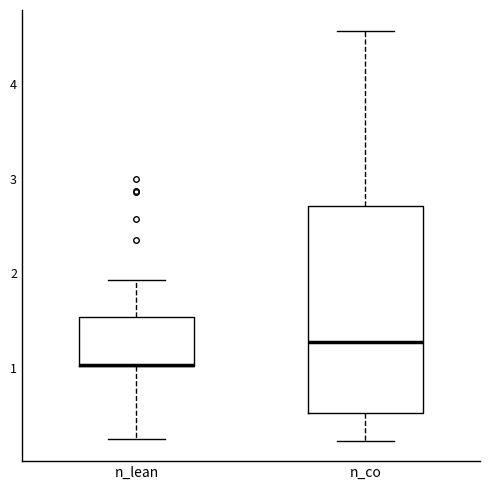

Reading left to right, transcribe this box plot: for each box, give where its median line is, the range the box spans, and where its two whiskers end, as read against the y-axis. The values are not printed on the chart, so give them approximately, as read against the axis.

n_lean: median 1.0 (drawn on the box's lower edge), box 1.0 to 1.5, whiskers 0.3 to 1.9
n_co: median 1.3, box 0.5 to 2.7, whiskers 0.2 to 4.6